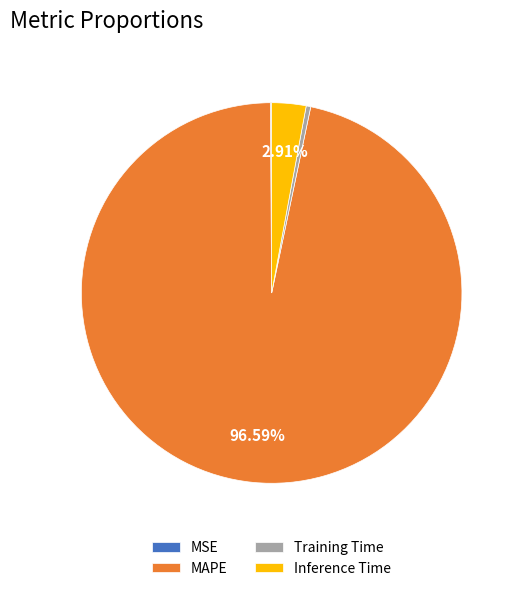

Is there a majority slice in this chart?

Yes